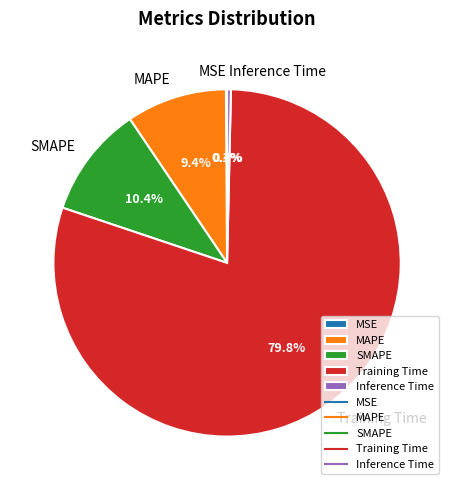

What portion of the pie excludes MAPE?

90.6%